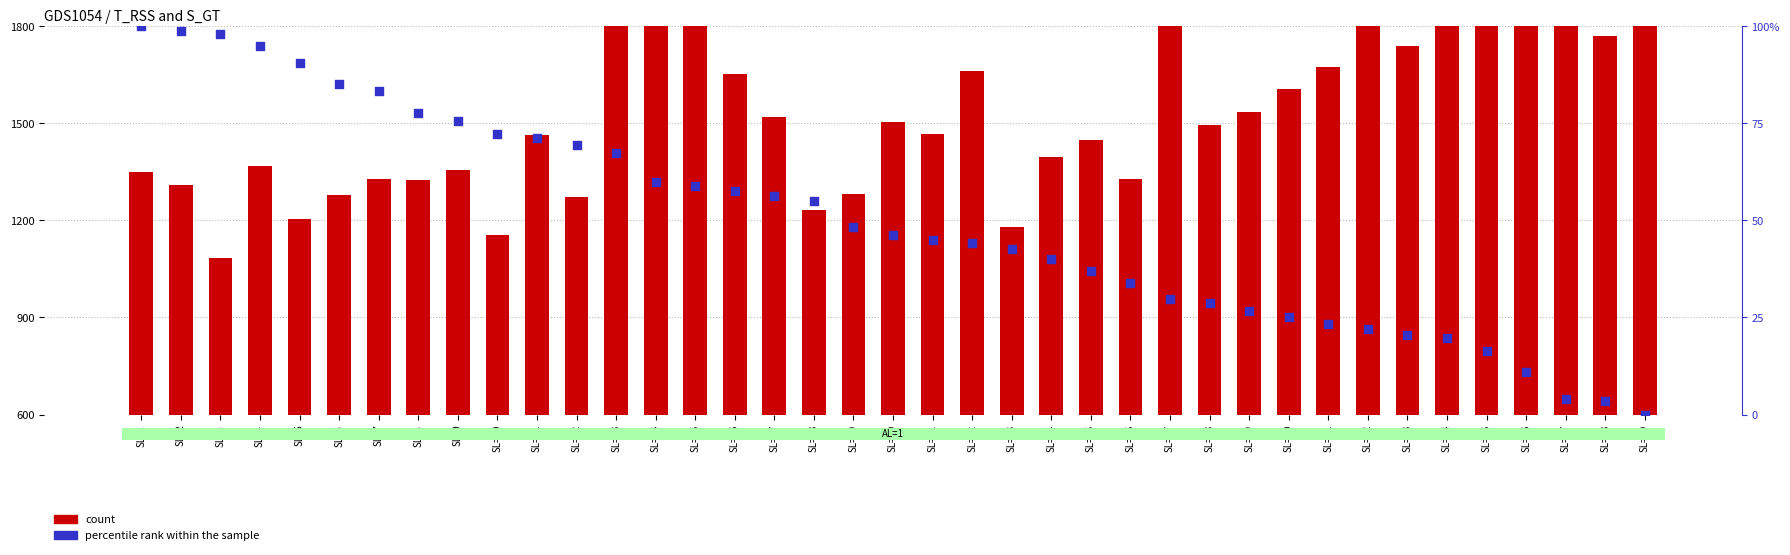

Is the value of count at SL=28 greater than the value of percentile rank within the sample at SL=8?

Yes